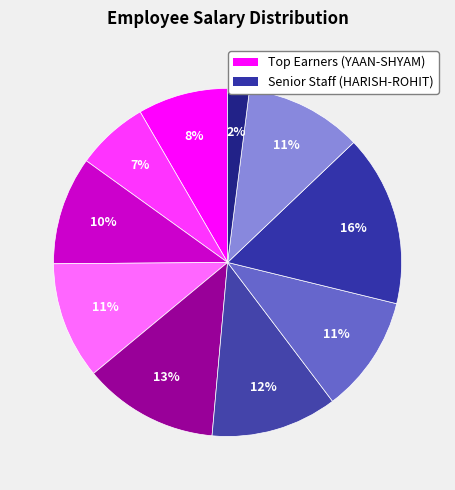

How many slices are in this pie chart?

10